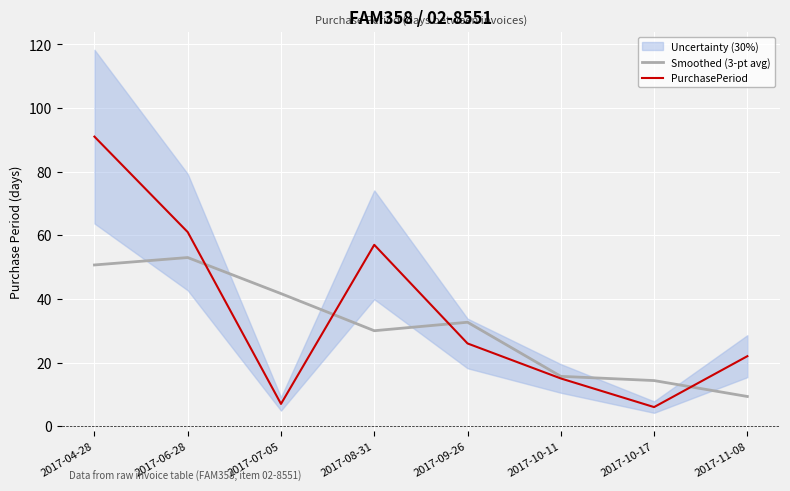

After their last crossing, which series has the higher values: Smoothed (3-pt avg) or PurchasePeriod?

PurchasePeriod